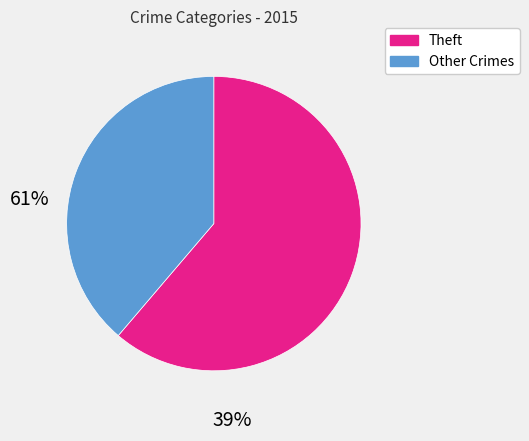

Is there any slice that represents more than half of the pie?

Yes